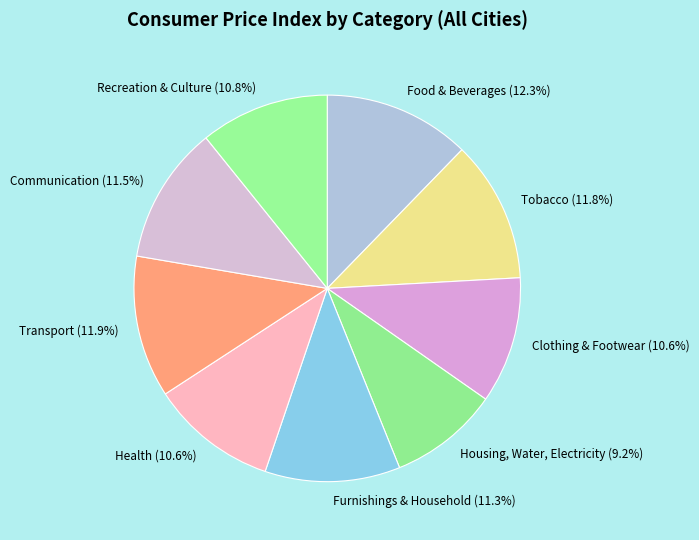

How many slices are in this pie chart?

9